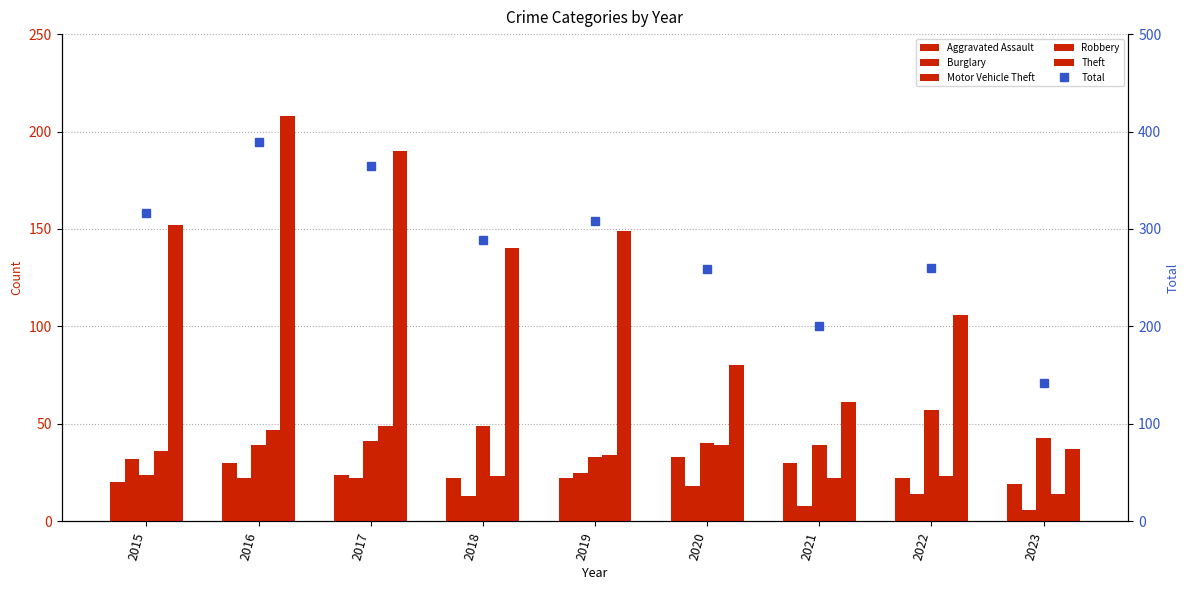

What are all the series names shown in the legend?

Aggravated Assault, Burglary, Motor Vehicle Theft, Robbery, Theft, Total